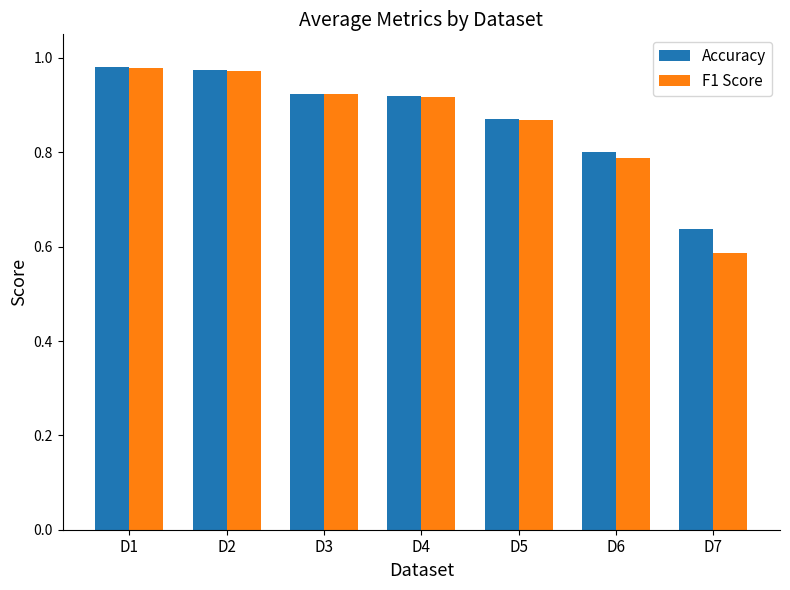

At which label is F1 Score closest to 0?

D7